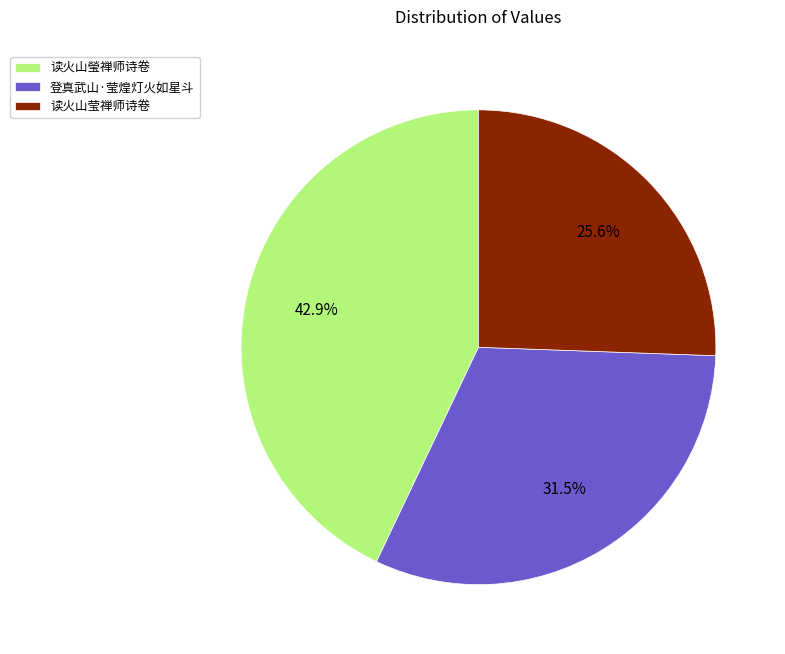

What percentage is NOT represented by 读火山莹禅师诗卷?

74.4%